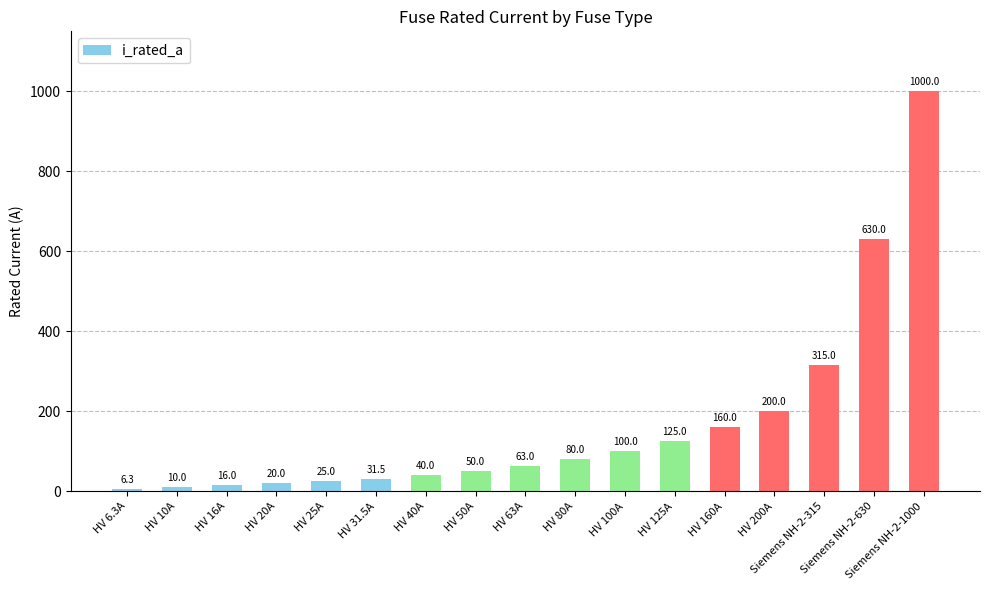

Reading left to right, what are all the values shown in this chart?

6.3	10.0	16.0	20.0	25.0	31.5	40.0	50.0	63.0	80.0	100.0	125.0	160.0	200.0	315.0	630.0	1000.0